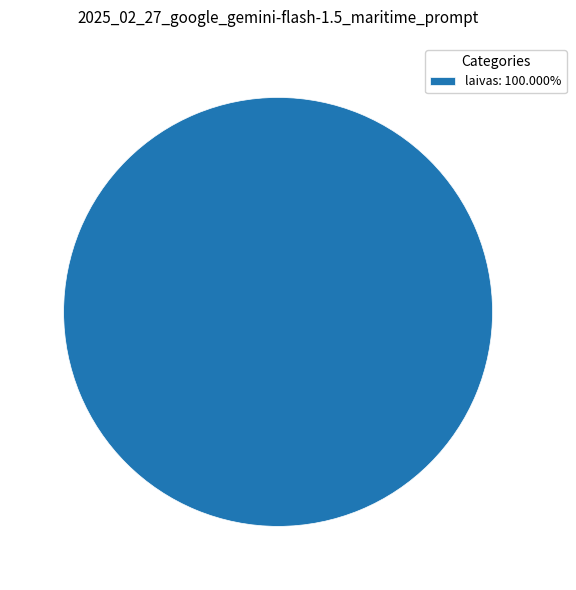

Is there a majority slice in this chart?

Yes